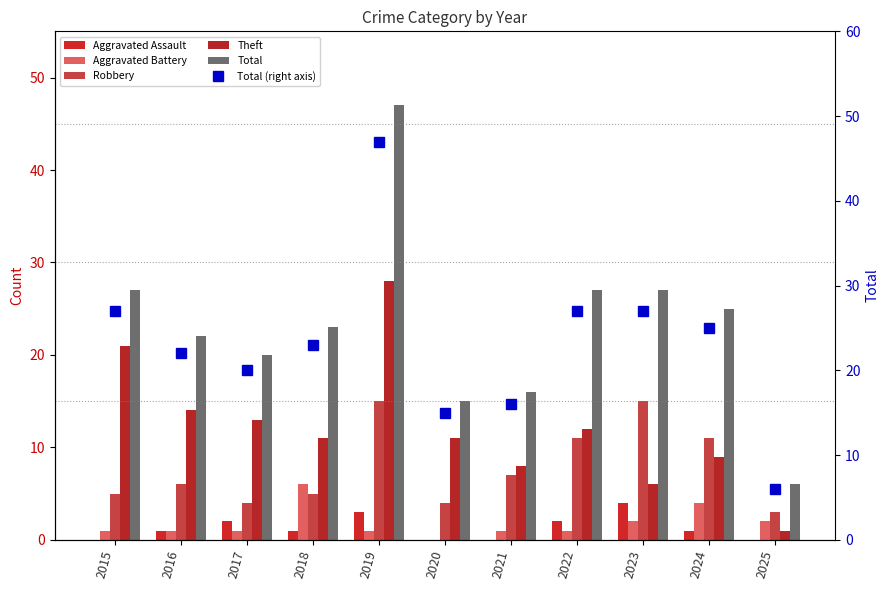

Reading right to left, transcribe all the data shown in this chart.

Aggravated Assault: 0	1	4	2	0	0	3	1	2	1	0
Aggravated Battery: 2	4	2	1	1	0	1	6	1	1	1
Robbery: 3	11	15	11	7	4	15	5	4	6	5
Theft: 1	9	6	12	8	11	28	11	13	14	21
Total: 6	25	27	27	16	15	47	23	20	22	27
Total (right axis): 6	25	27	27	16	15	47	23	20	22	27